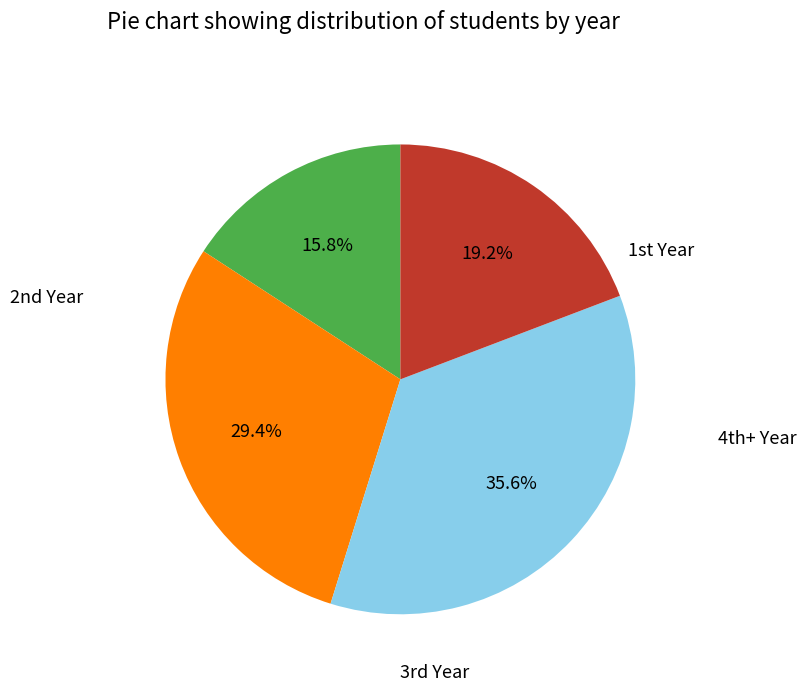

How many slices are in this pie chart?

4